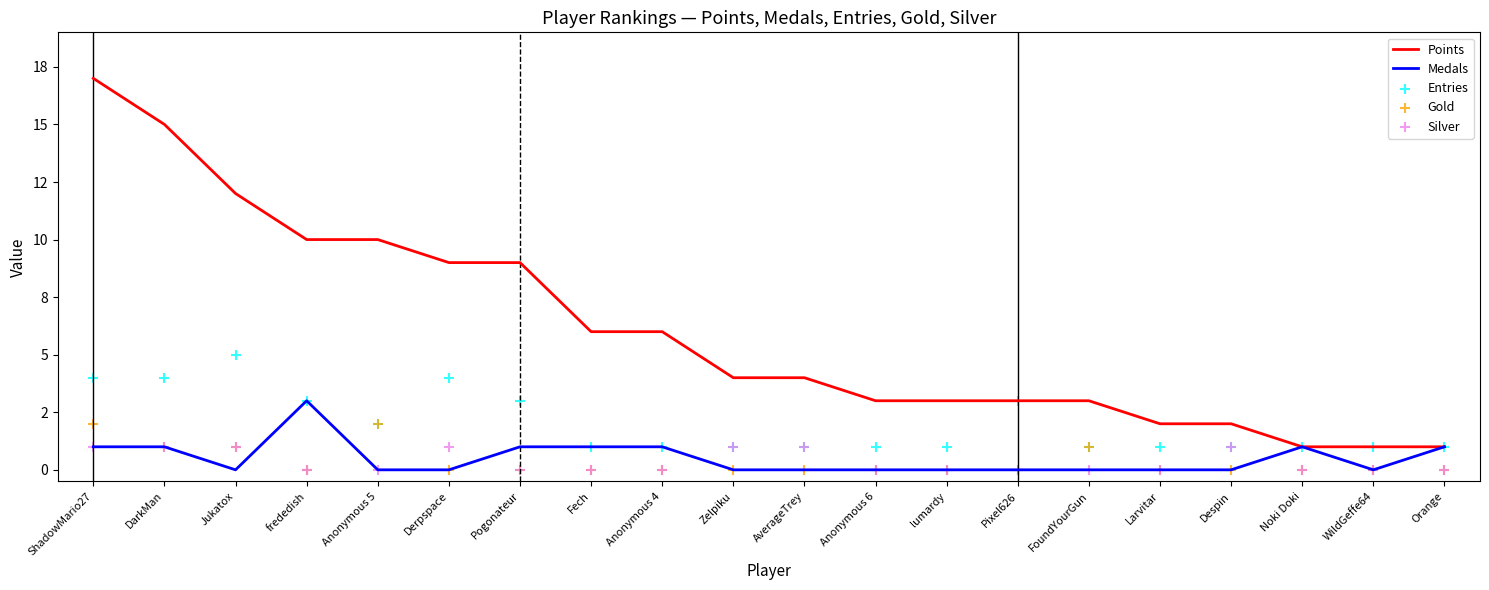

Which series has the largest total across all categories?

Points